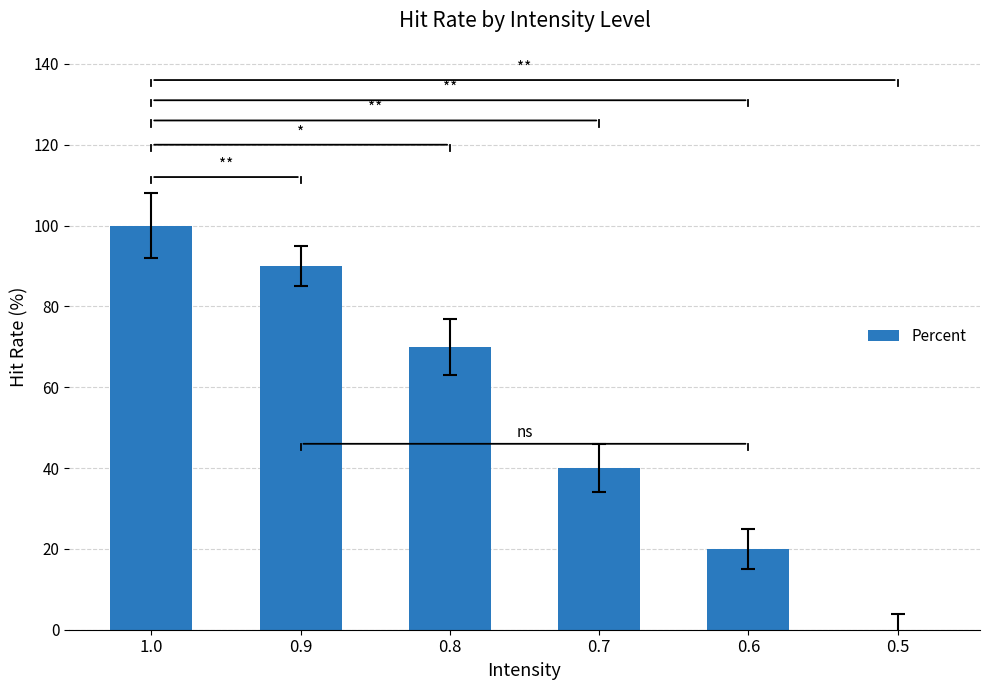

Is it true that the value at 1.0 is 100?

True